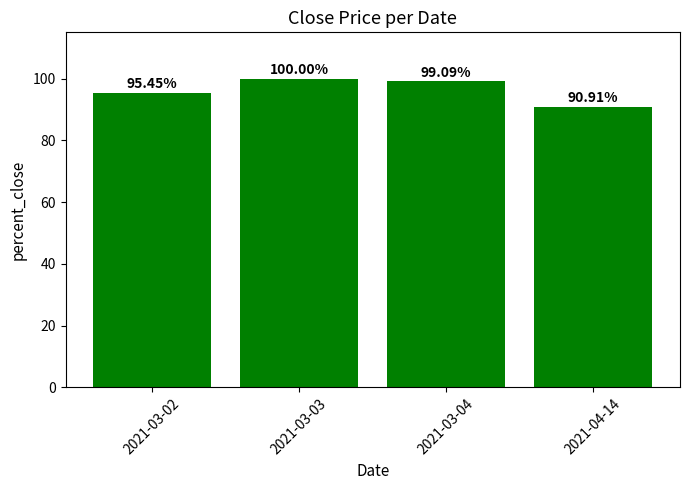

Reading left to right, extract all data points from this chart.

95.5	100.0	99.1	90.9